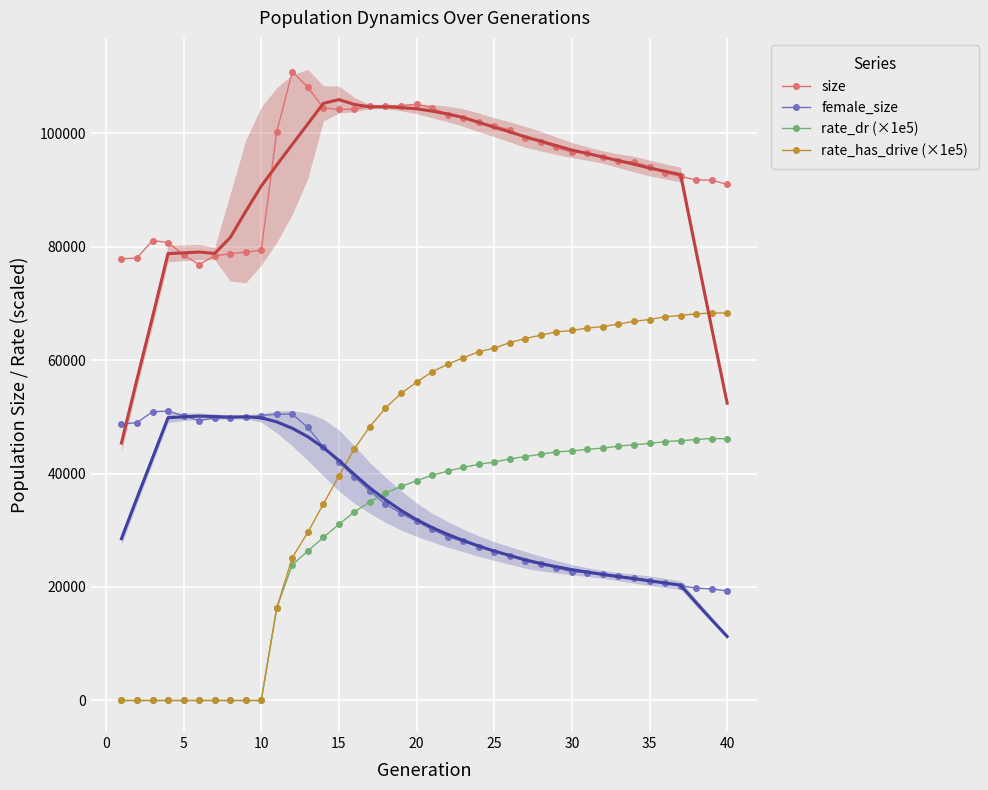

How many categories are shown in the chart?

40